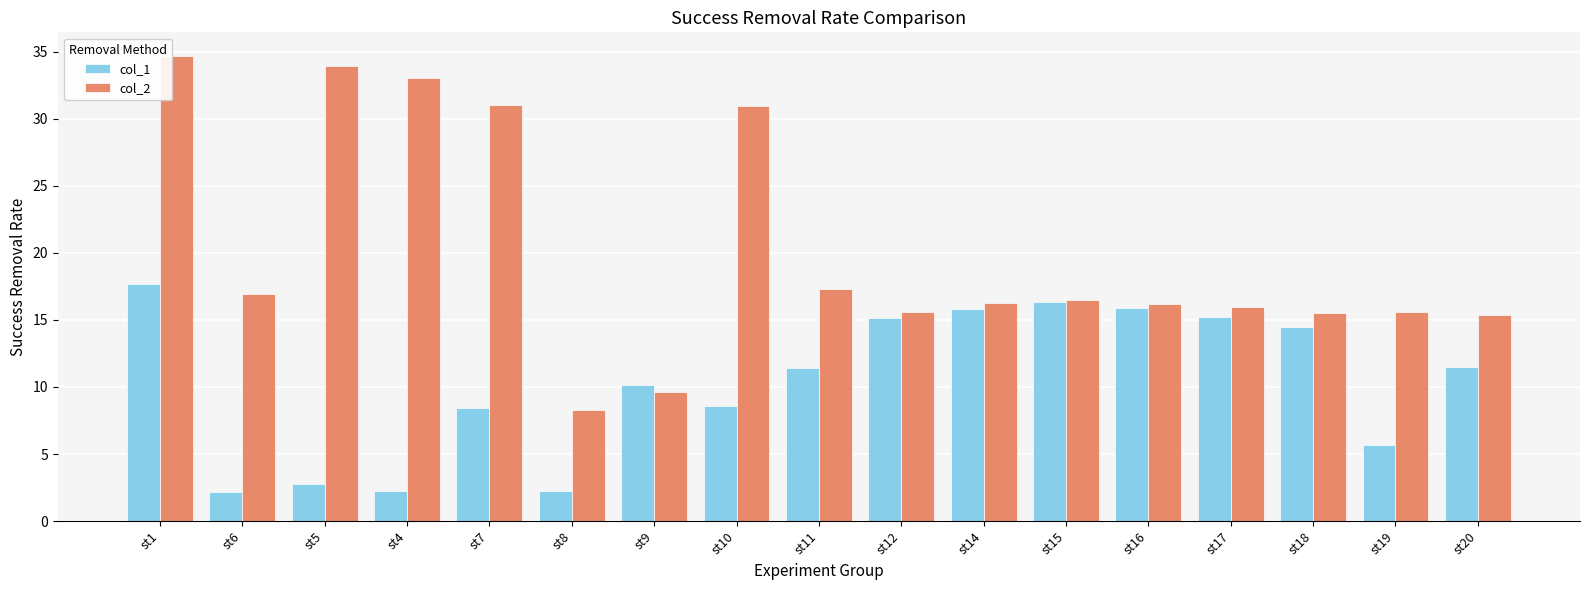

At which label does col_1 first exceed 11?

st1